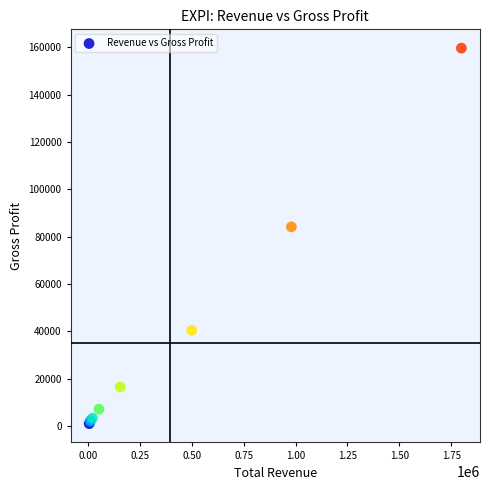

What Y value in the scatter plot is closest to 80300?

84100